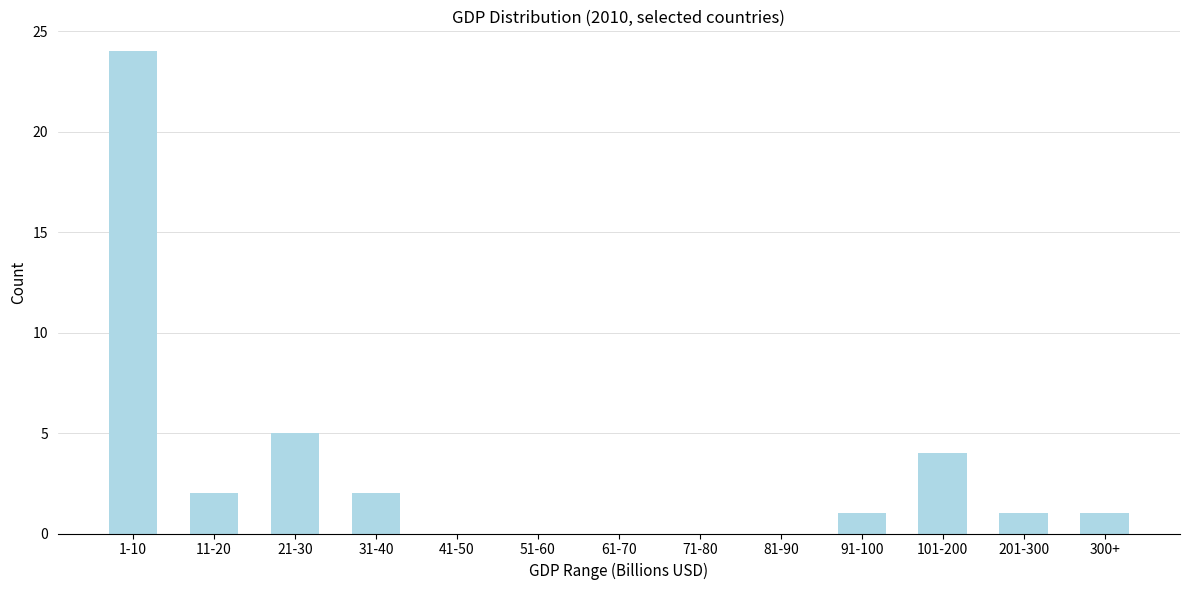

Reading left to right, what are all the values shown in this chart?

1-10=24	11-20=2	21-30=5	31-40=2	41-50=0	51-60=0	61-70=0	71-80=0	81-90=0	91-100=1	101-200=4	201-300=1	300+=1